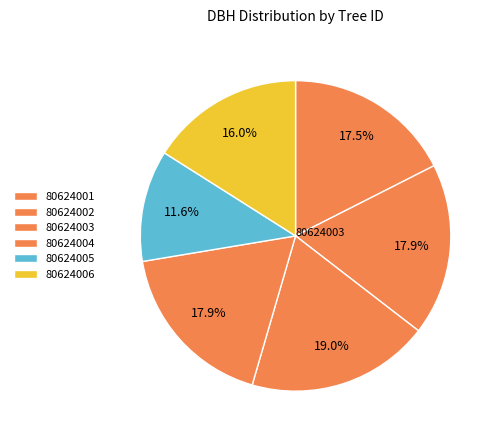

True or false: 80624003 accounts for 29% of the total.

False